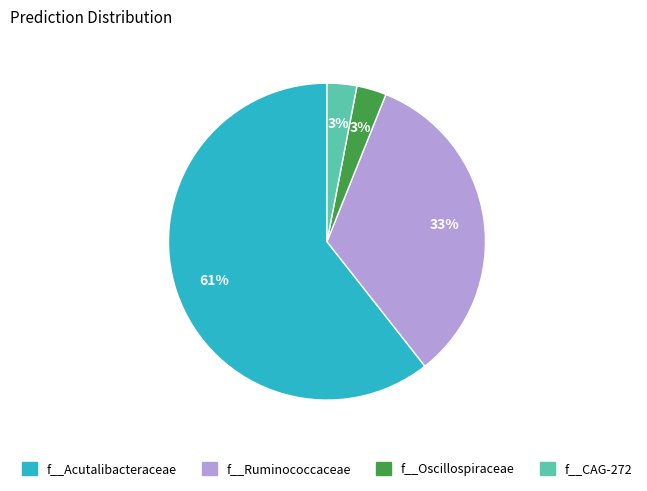

To the nearest percent, what is the average slice percentage?

25%